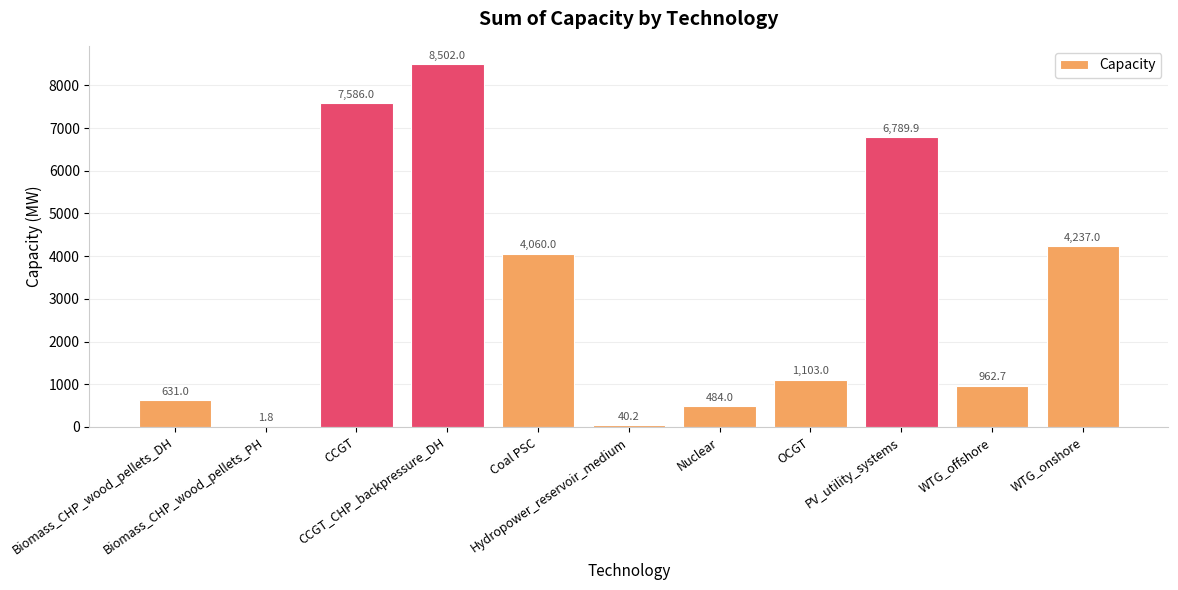

What is the greatest value displayed?

8502.0